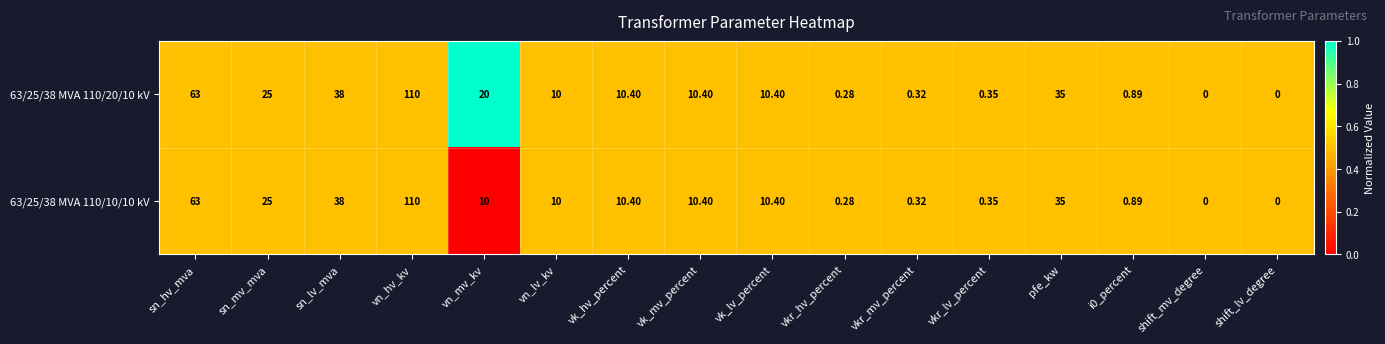

At which category is the sum across all series the highest?

vn_hv_kv